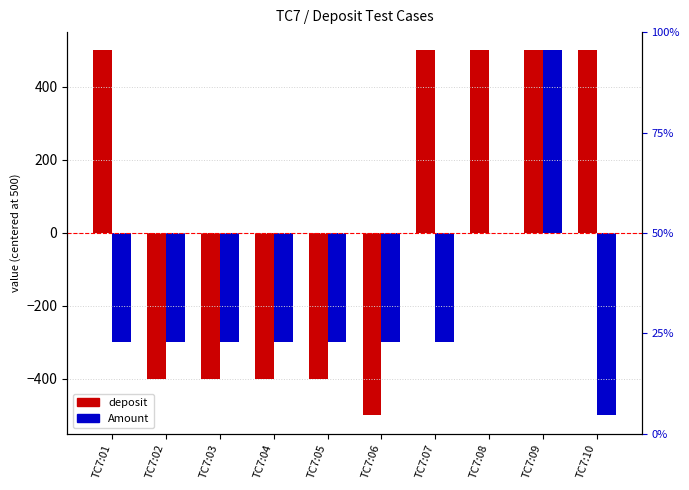

Which has a higher value, TC7:06 or TC7:02?

TC7:02